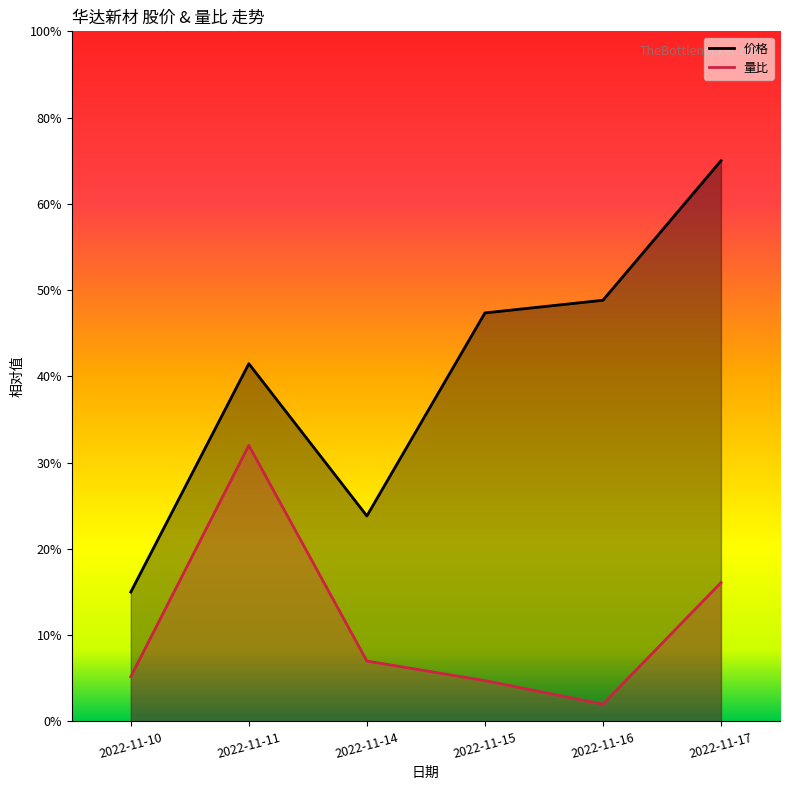

At which label does 价格 reach its minimum?

2022-11-10